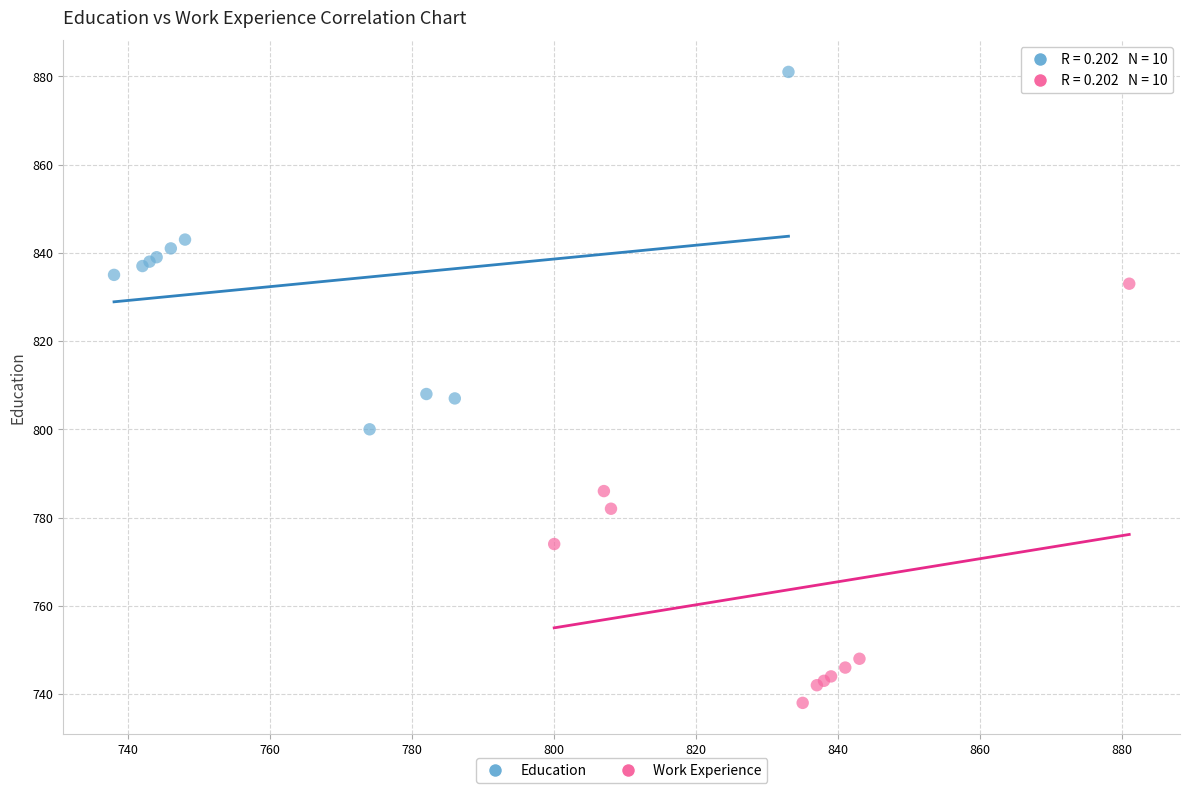

Which series reaches the minimum Y coordinate?

Work Experience